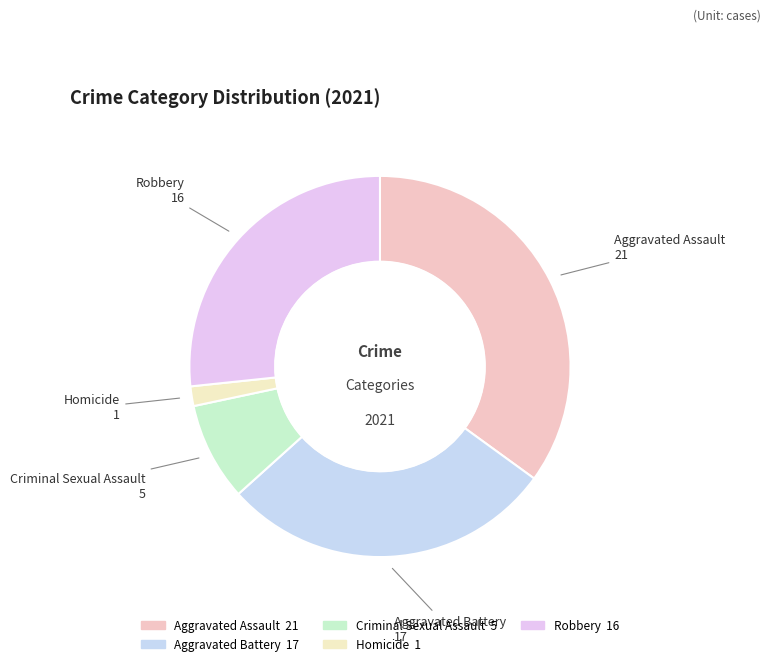

The Aggravated Assault slice represents 35% of the pie. True or false?

True